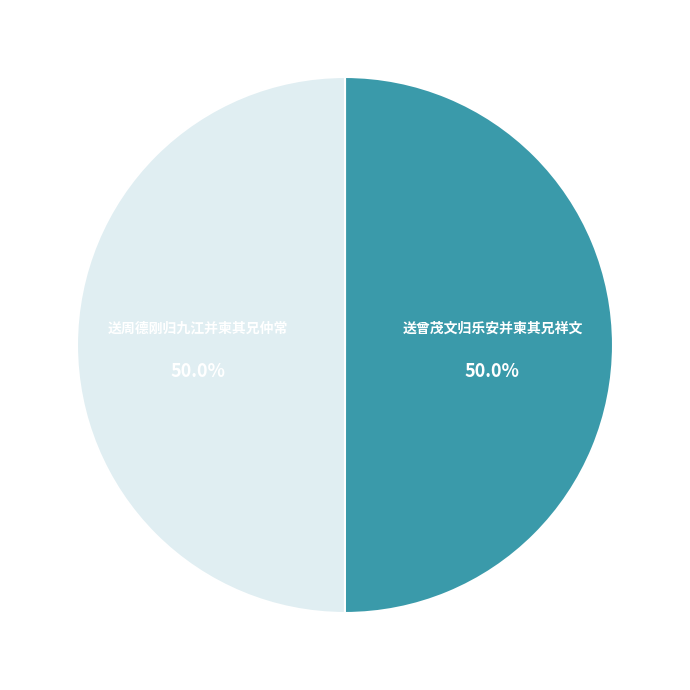

Is it true that 送周德刚归九江并柬其兄仲常 is 38% of the pie?

False